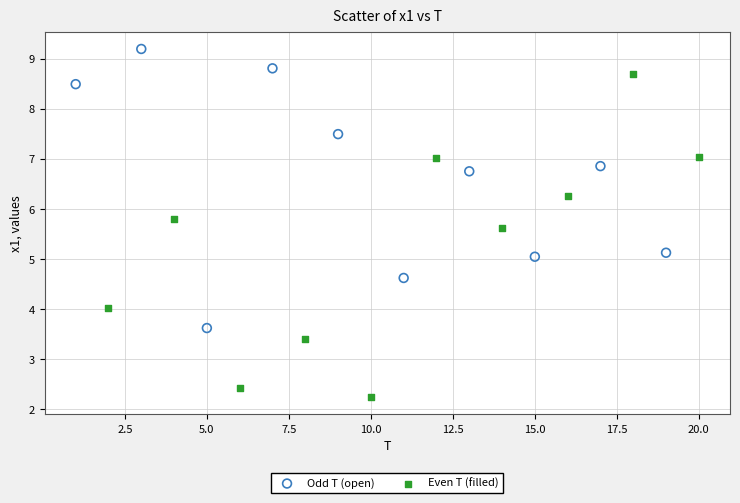

Which series has the widest spread of Y values?

Even T (filled)